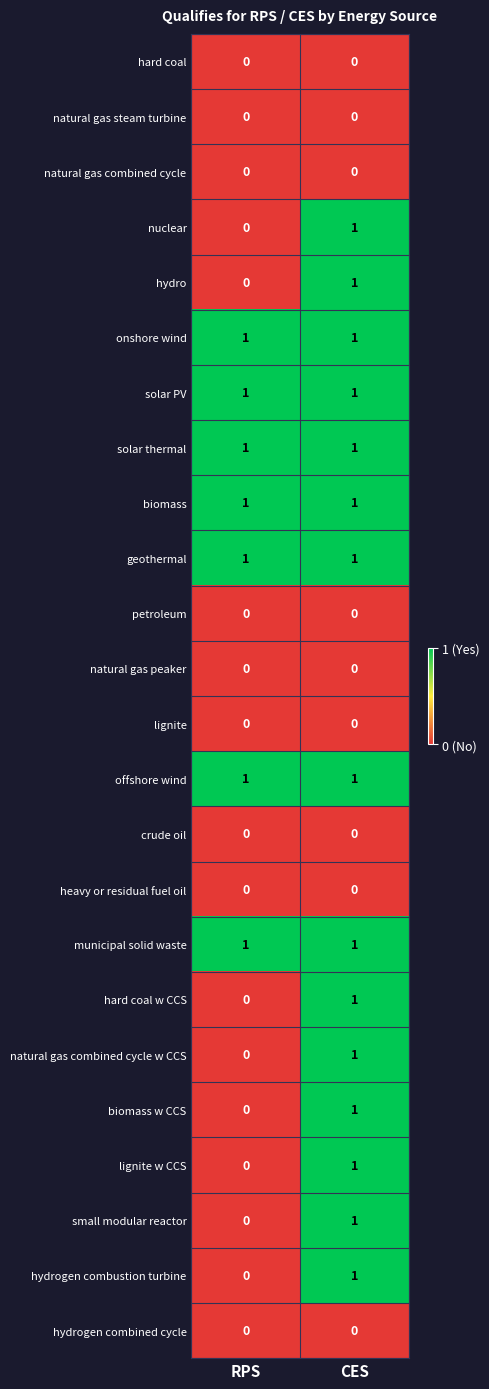

How many series are shown in this chart?

24